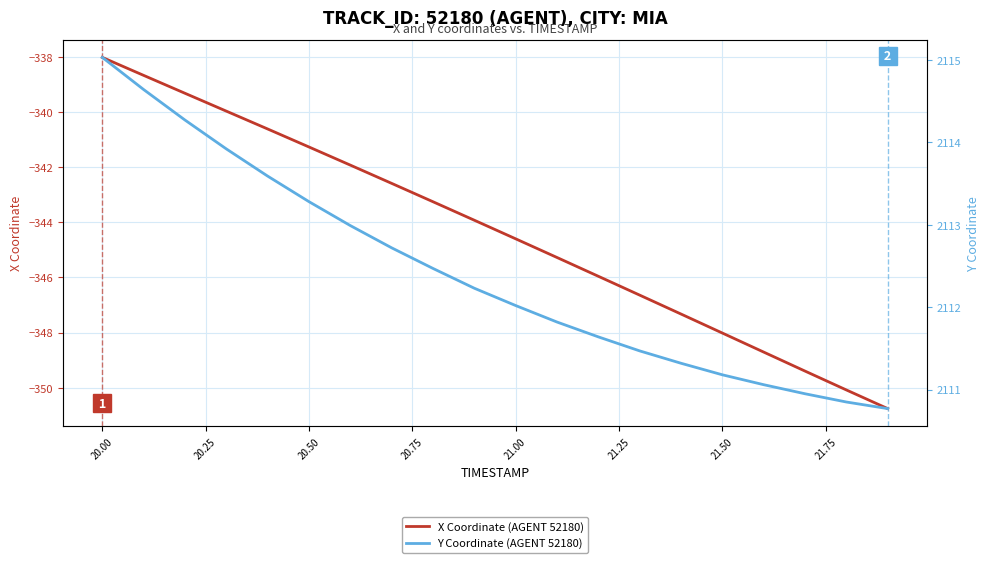

What is the greatest value displayed?

2115.0